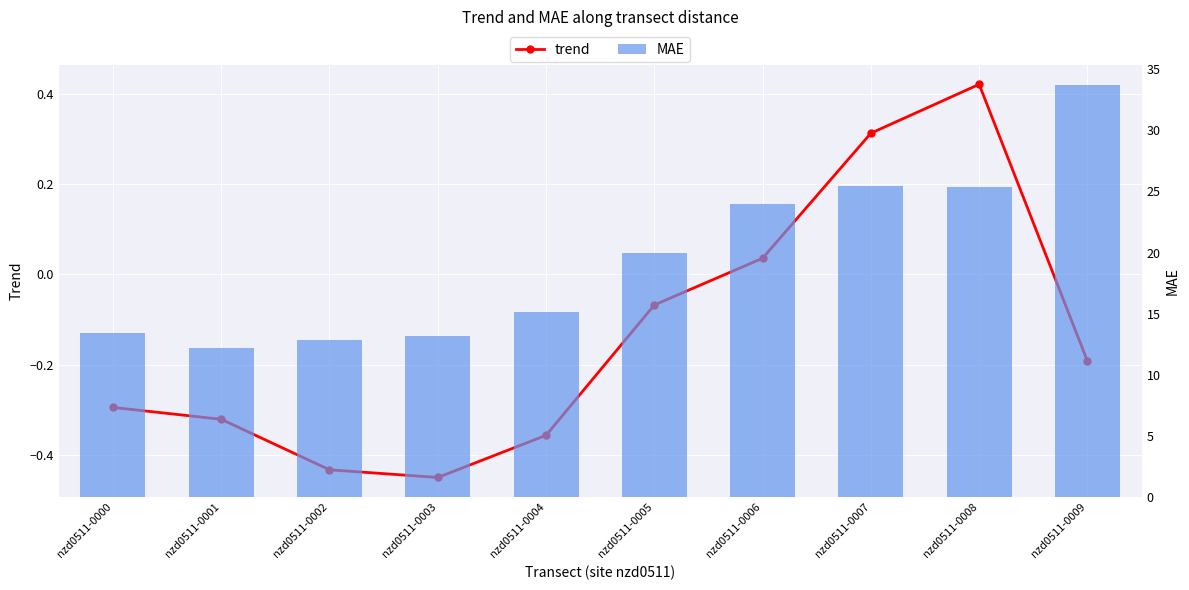

How many data points in trend are above 0?

3